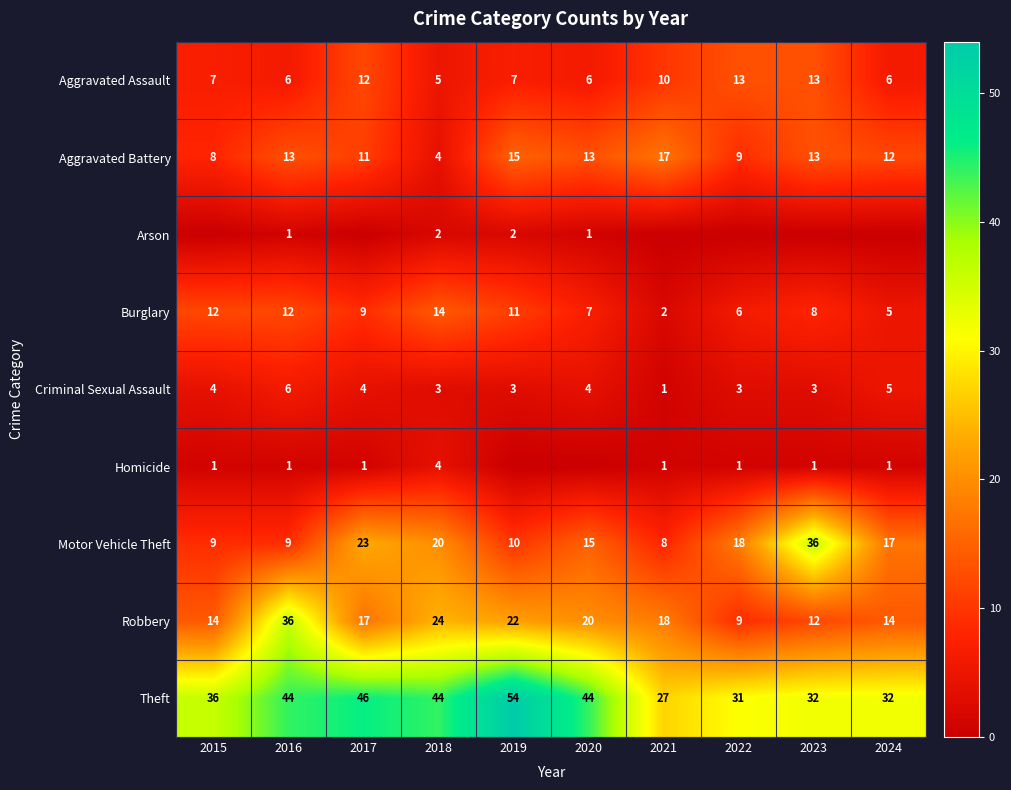

How many distinct data groups are displayed?

9